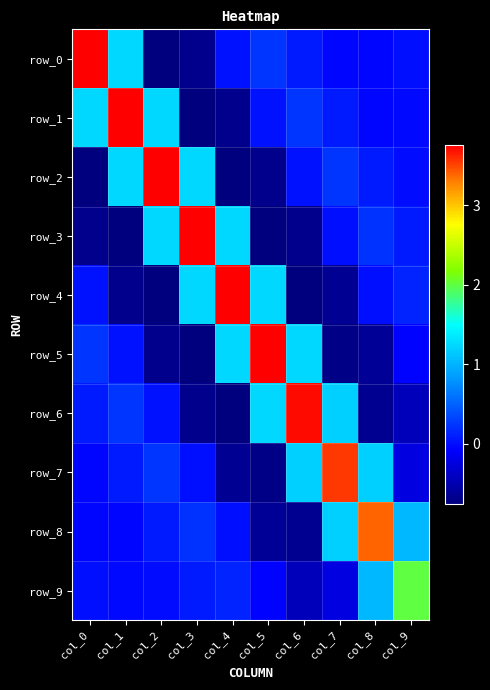

At which label does row_8 reach its peak?

col_8